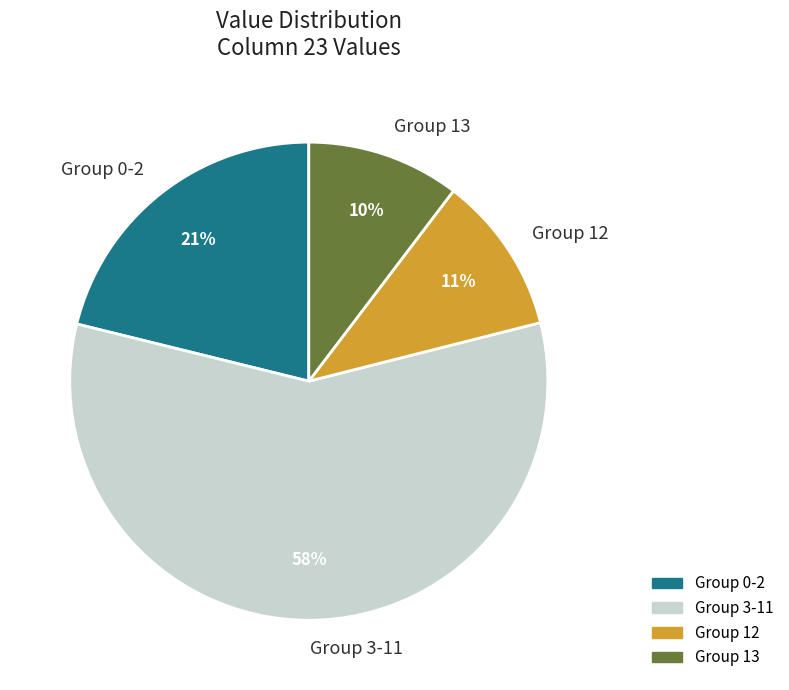

Does any single category account for the majority?

Yes